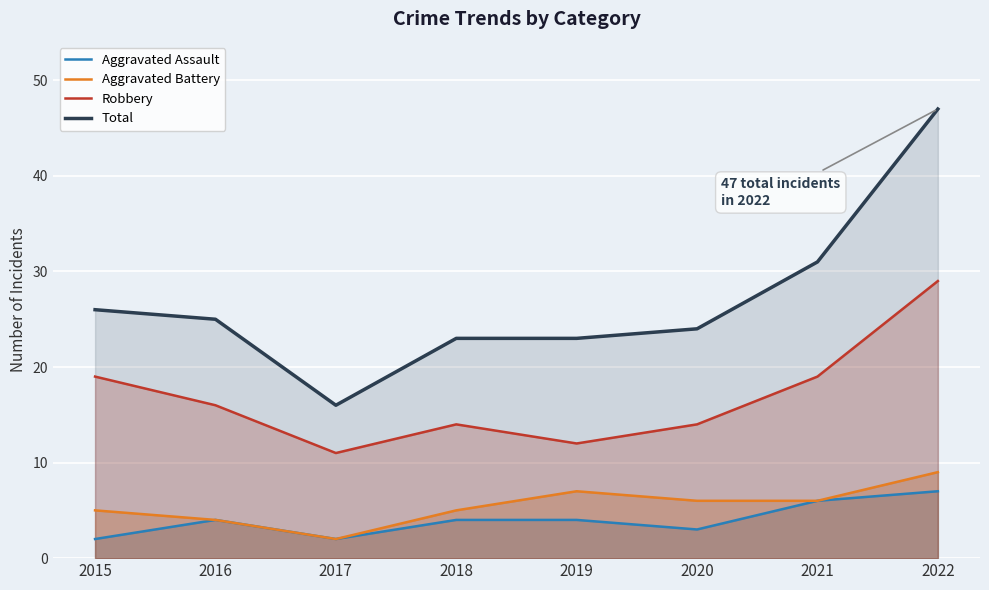

True or false: Robbery and Total intersect in this chart.

False